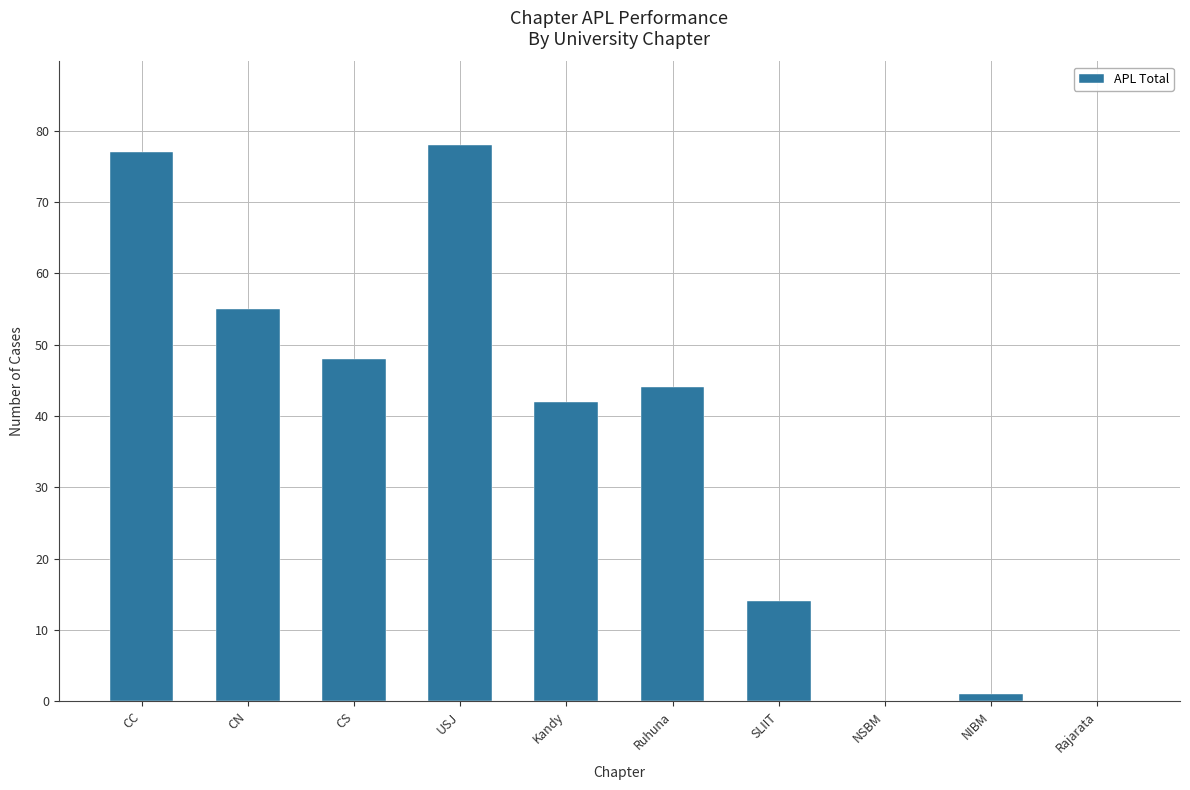

The value at Ruhuna is 24. True or false?

False